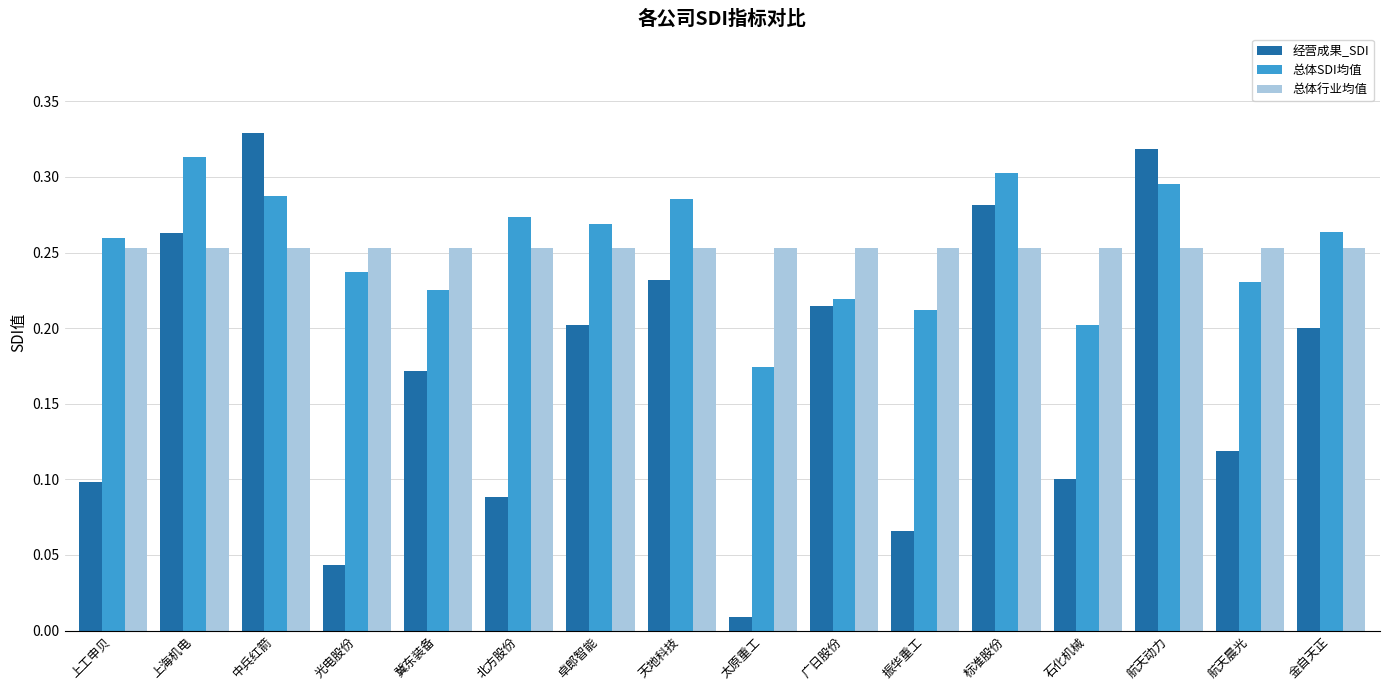

At which label is 经营成果_SDI closest to 0?

太原重工